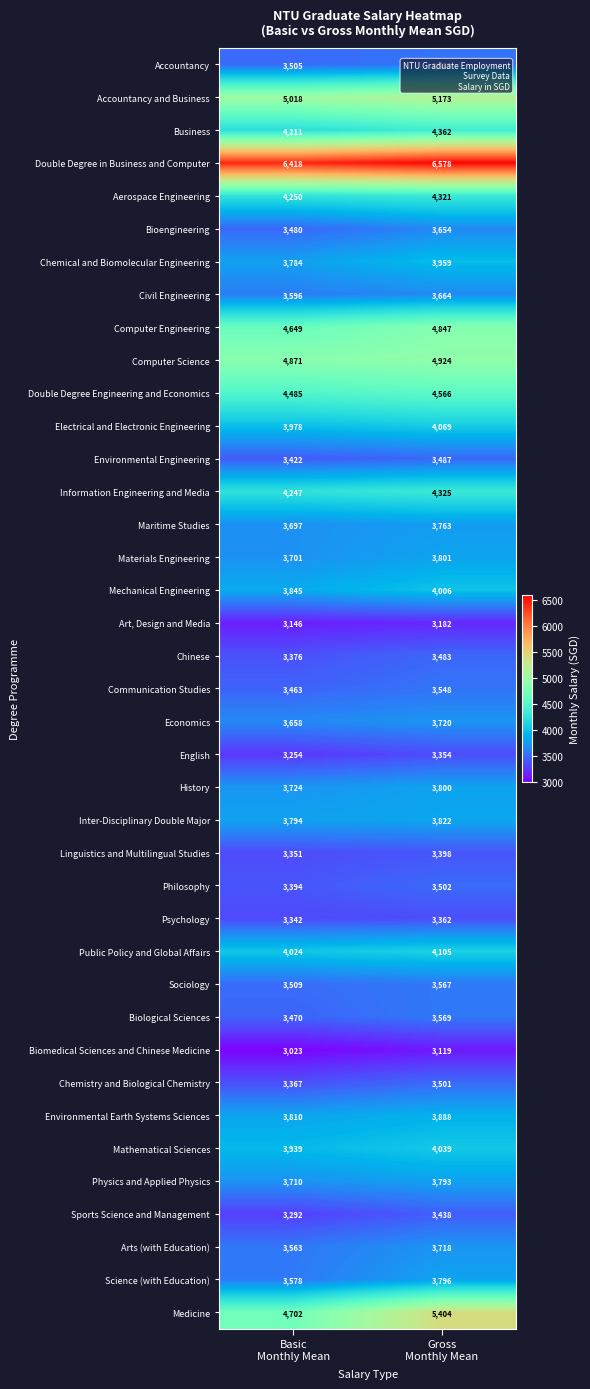

What is the difference between the maximum and minimum values in the Civil Engineering series?

68